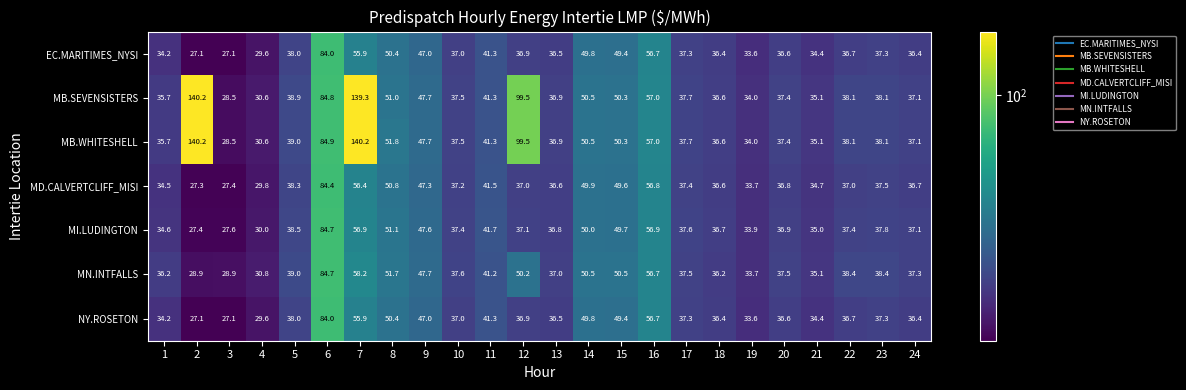

What is the difference between the maximum and minimum values in the EC.MARITIMES_NYSI series?

56.9